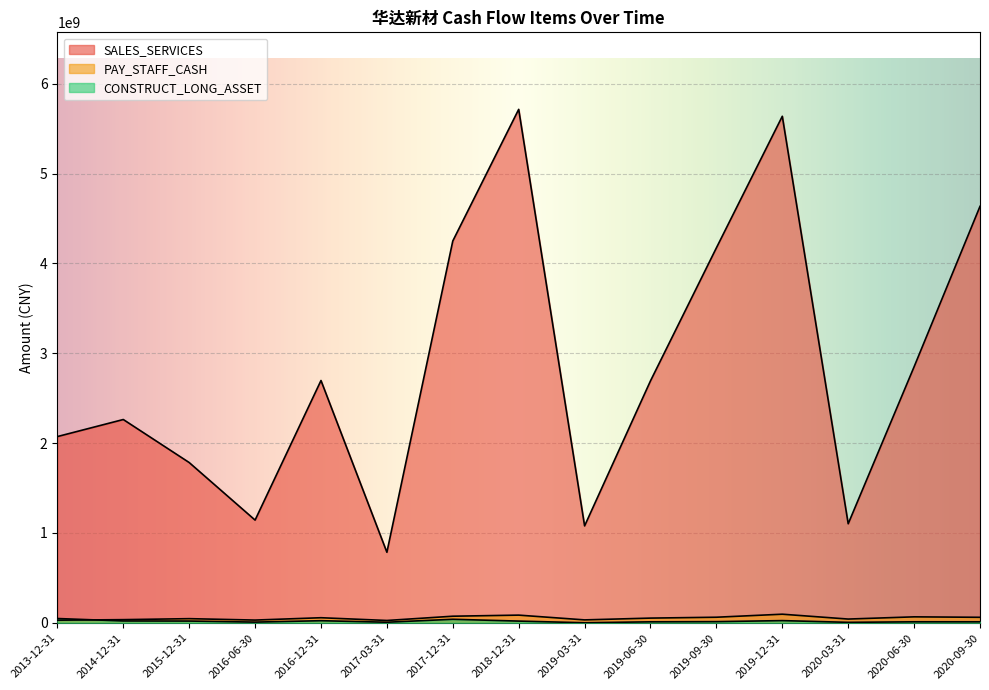

What value does the PAY_STAFF_CASH series have at 2016-12-31?

56635800.0